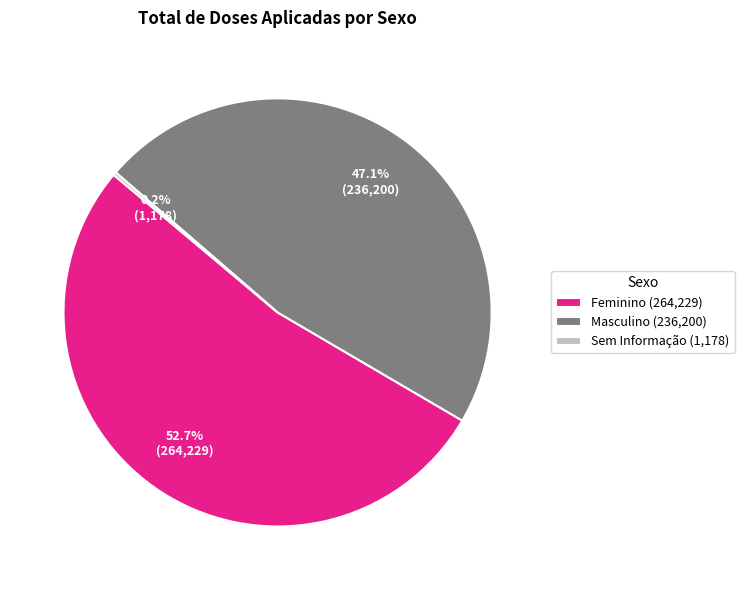

Which category has the biggest portion of the pie?

Feminino